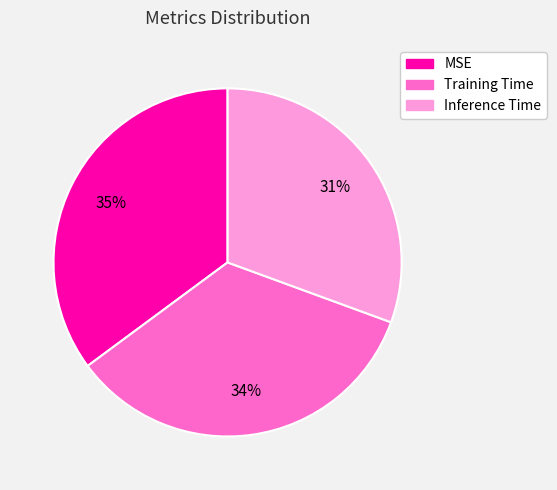

To the nearest percent, what is the average slice percentage?

33%